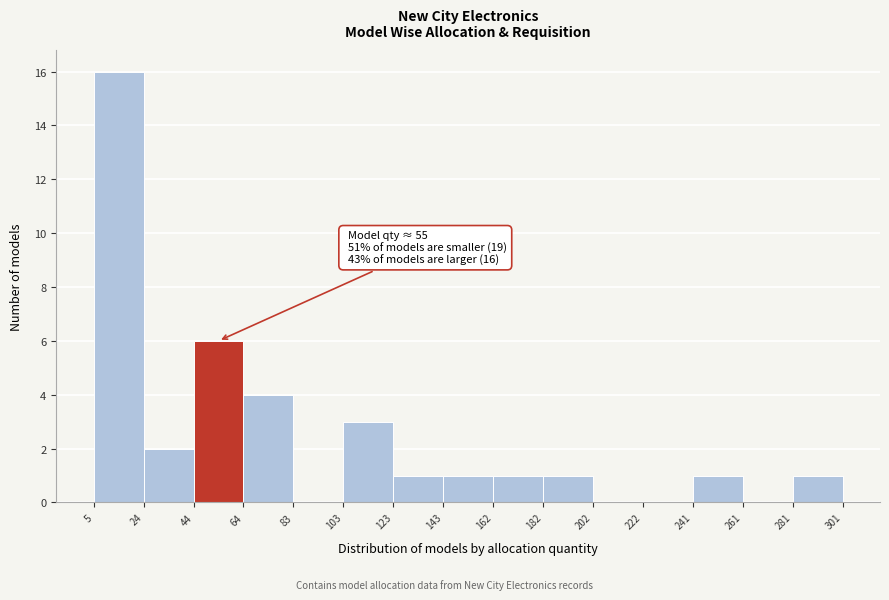

Over which range of the x-axis is the bar tallest?

5 to 24